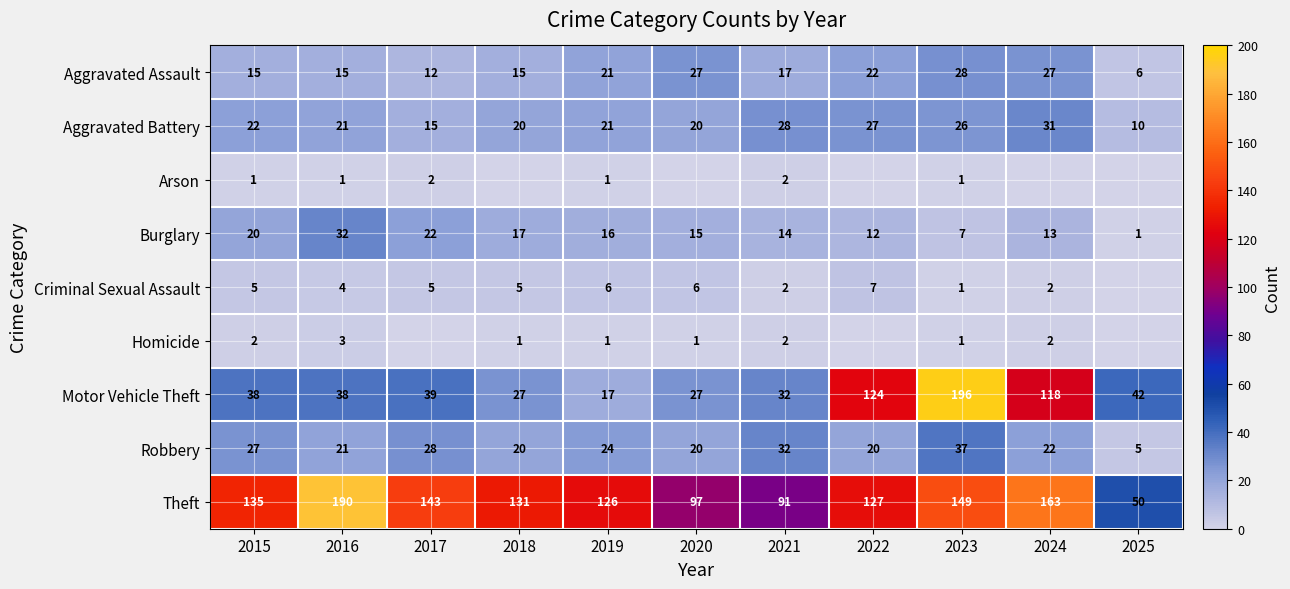

What is the greatest value displayed?

196